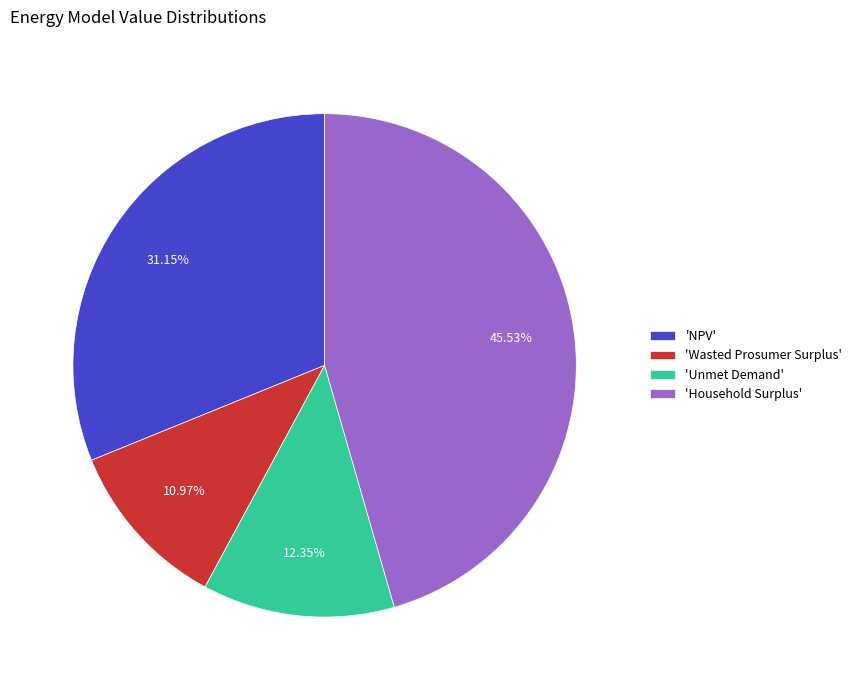

Does 'Household Surplus' represent more than half of the total?

No